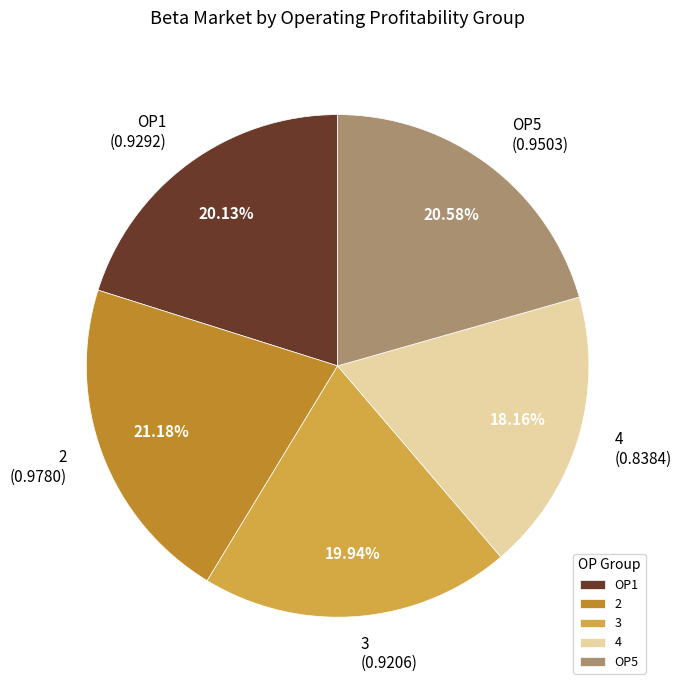

To the nearest percent, what is the combined percentage of 3 and 2?

41%